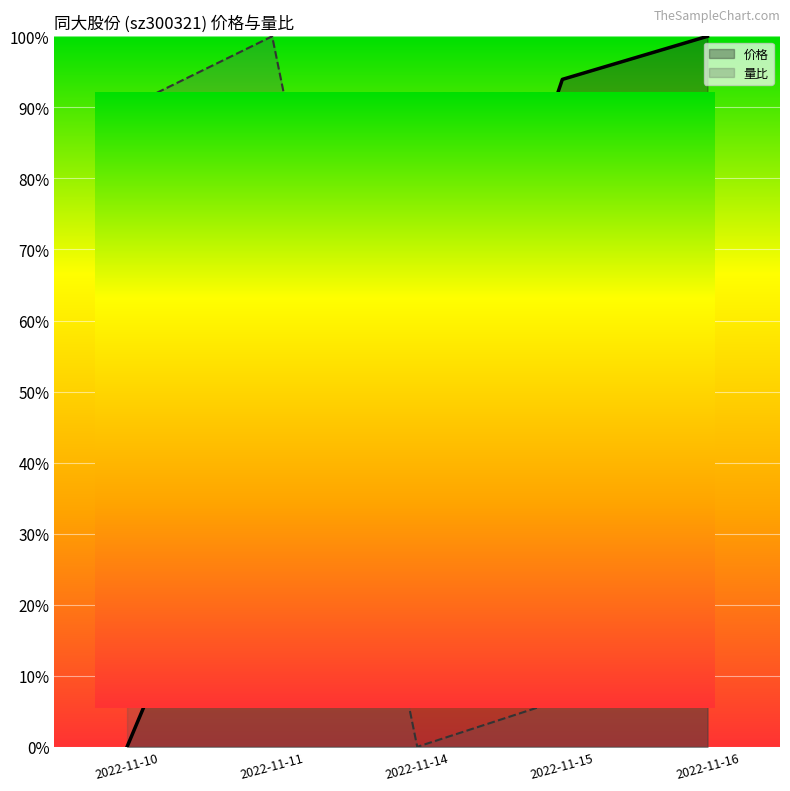

At 2022-11-10, list the series in order from largest to smallest.

量比, 价格